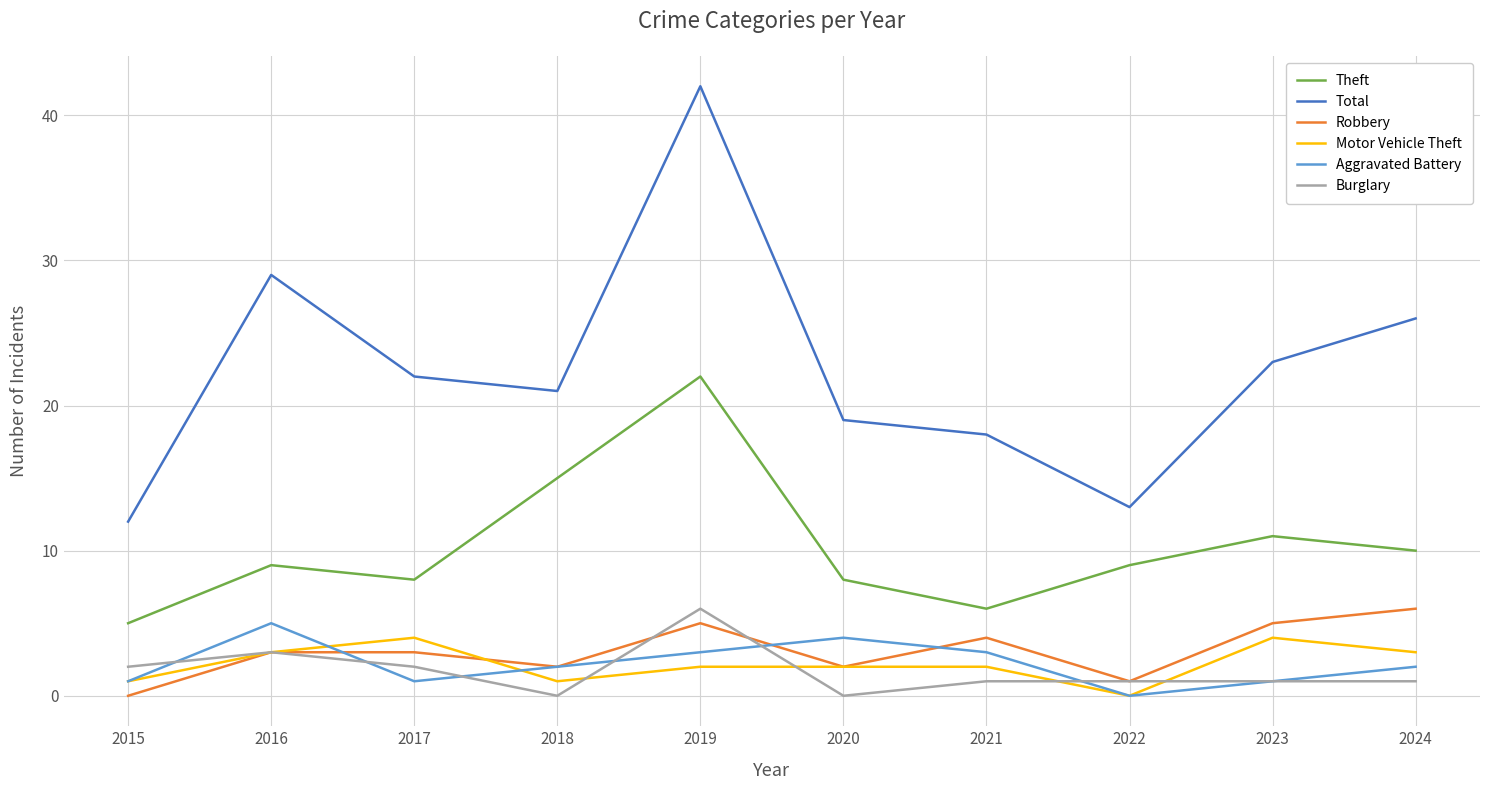

What value does the Aggravated Battery series have at 2019?

3